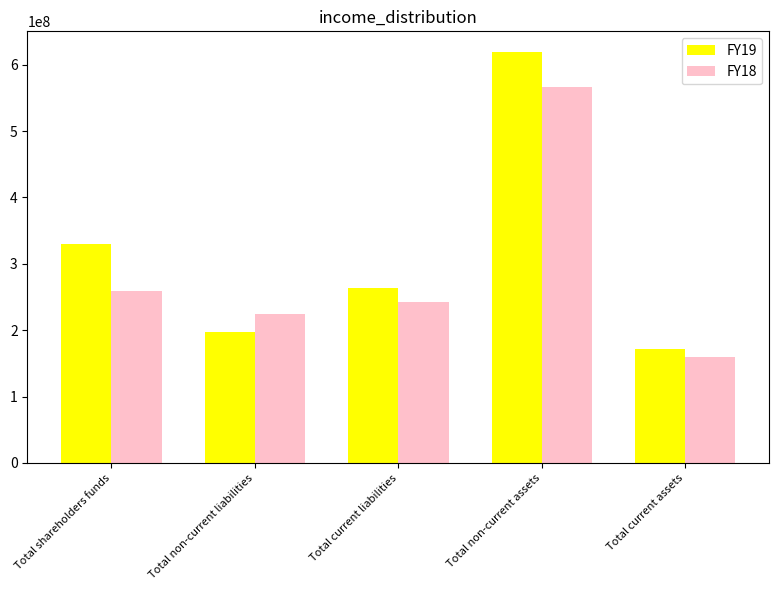

What is the spread (max minus min) of values at Total non-current liabilities?

26147943